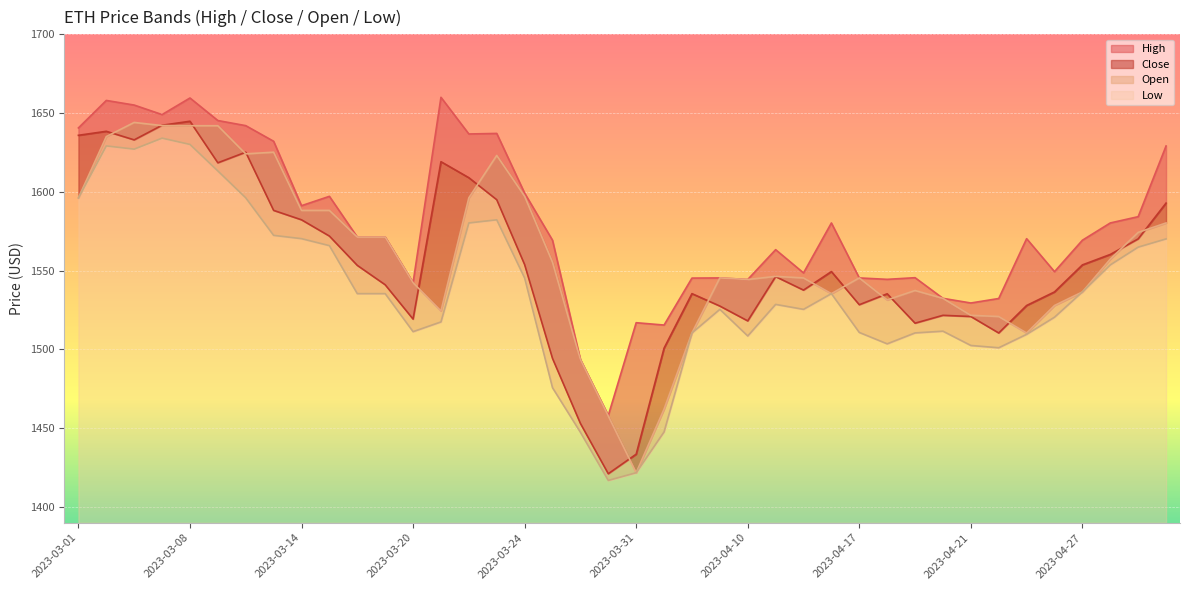

What is the difference between the second highest and minimum values in the Close series?

221.2